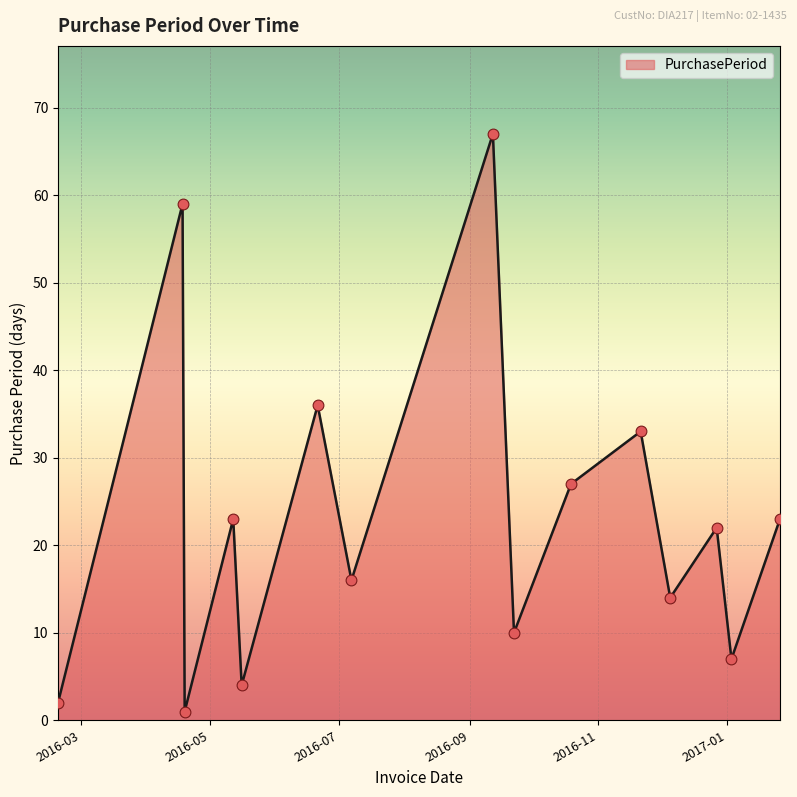

What is the greatest value displayed?

67